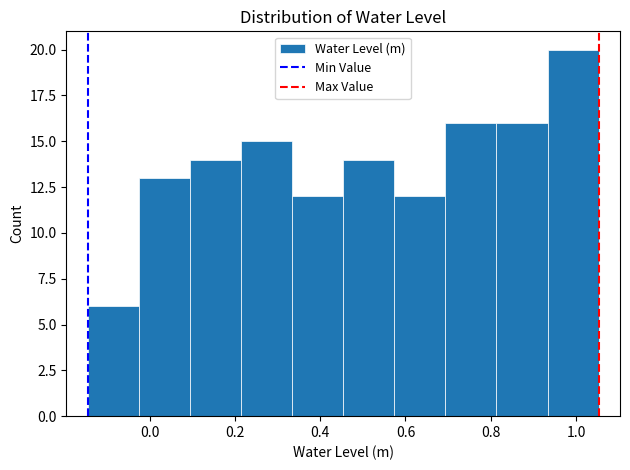

Which range on the x-axis has the tallest bar?

0.94 to 1.06